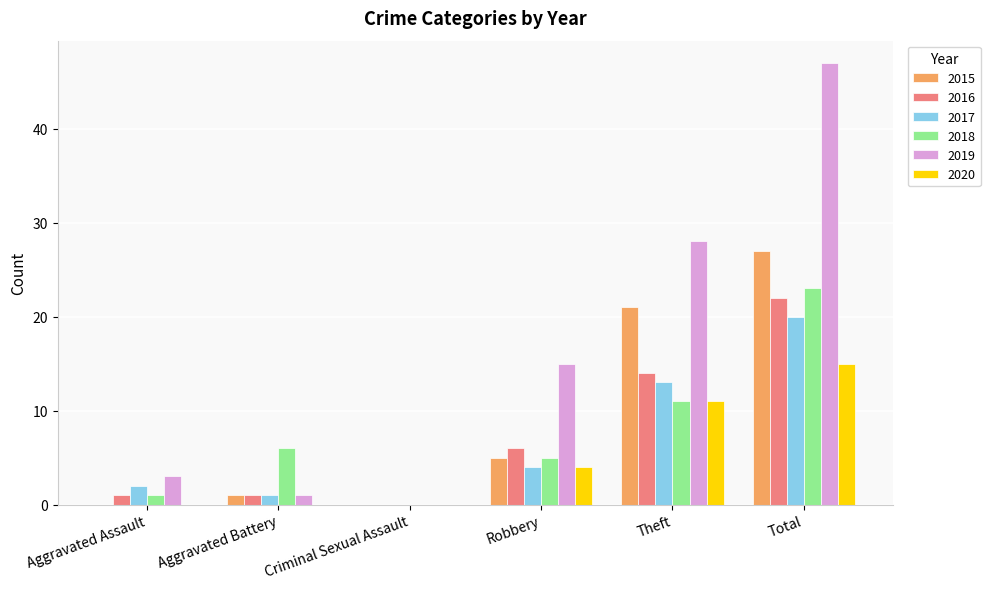

Is it true that 2016 equals 1 at Aggravated Battery?

True